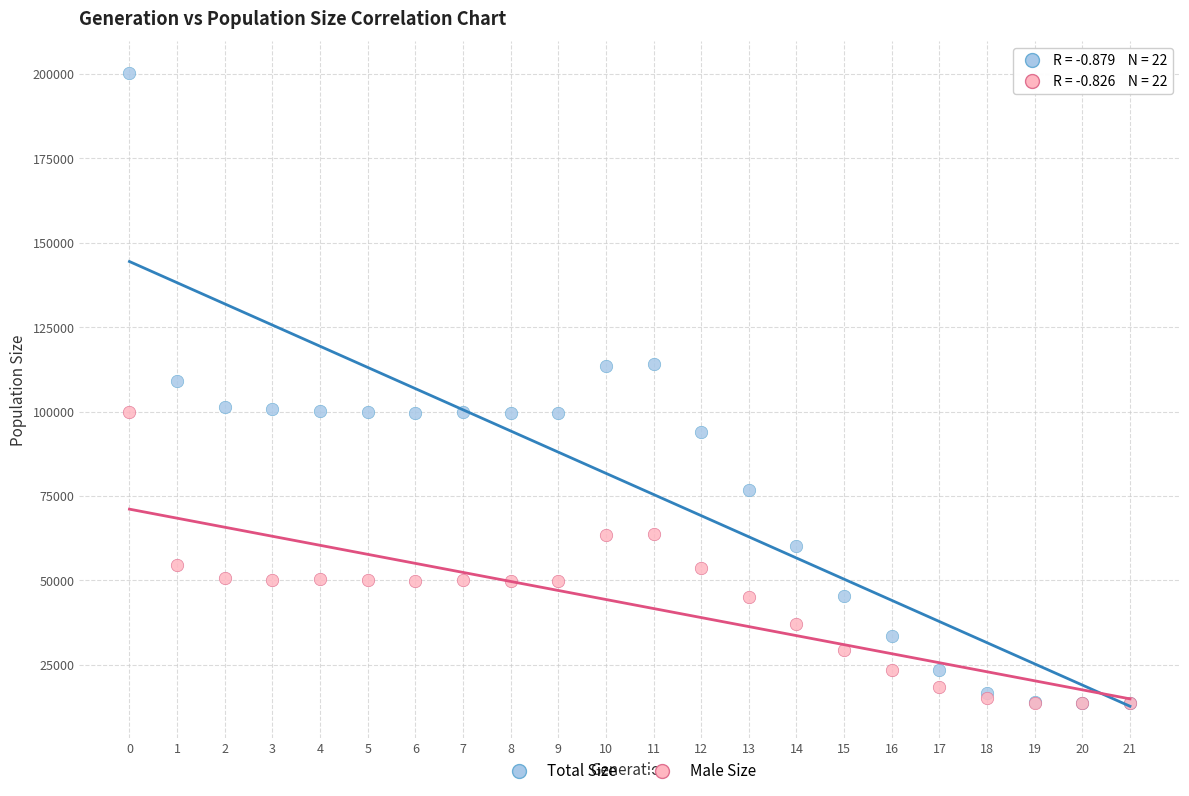

Across all series, what Y value is closest to 106908?

109092